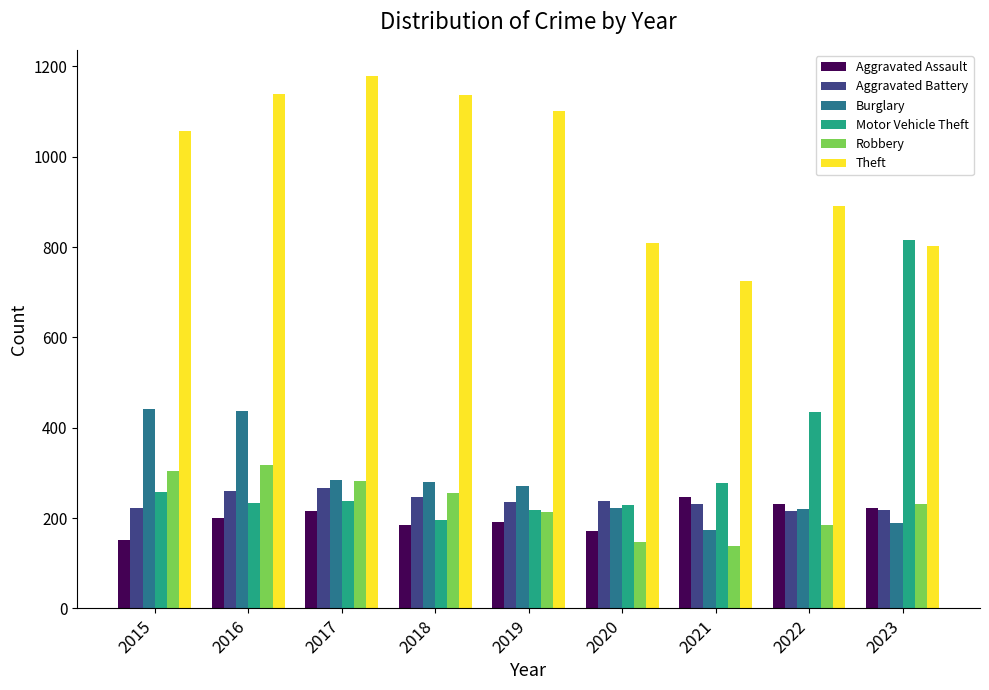

How many data points does each series have?

9